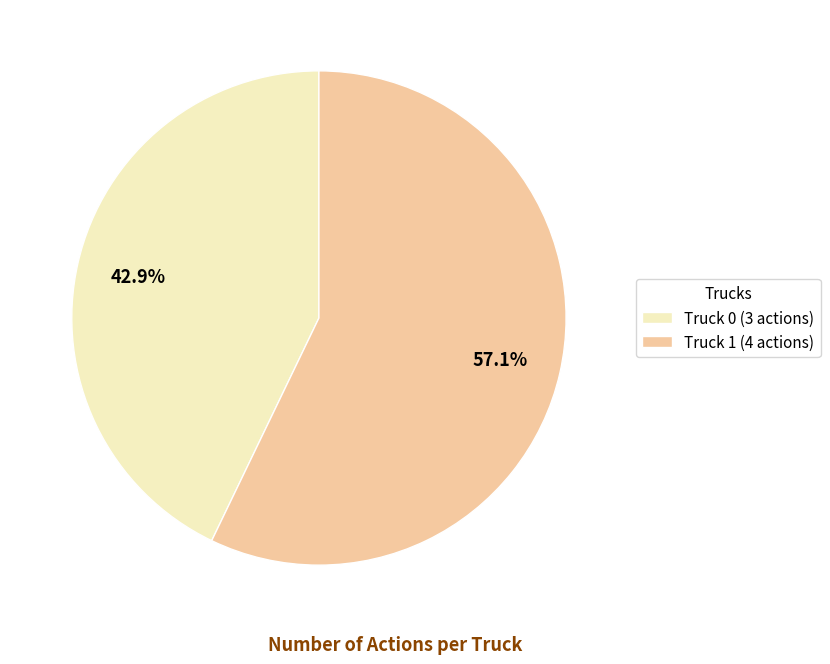

Is it true that Truck 1 is 46% of the pie?

False